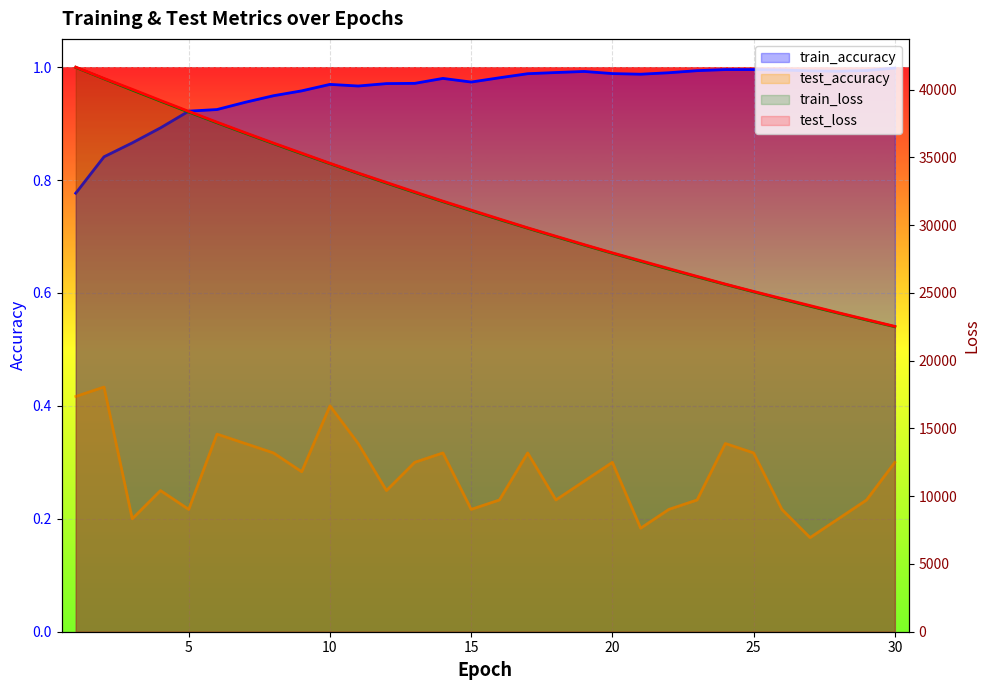

What is the sum of all test_accuracy values?

8.4